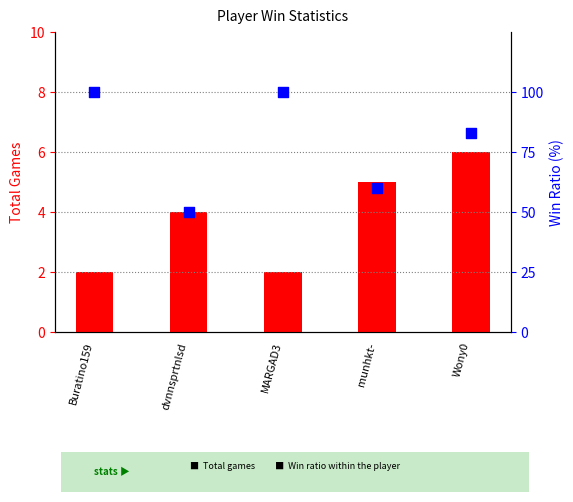

Which series contains the lowest Y value?

Total